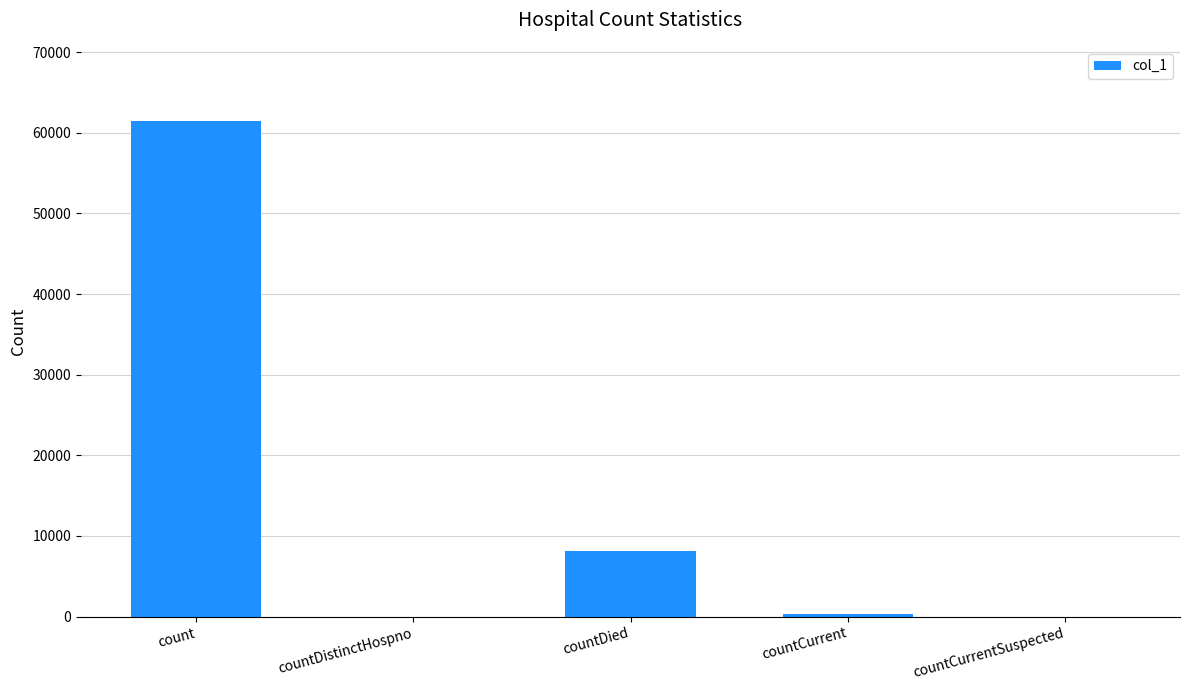

How many distinct data groups are displayed?

1